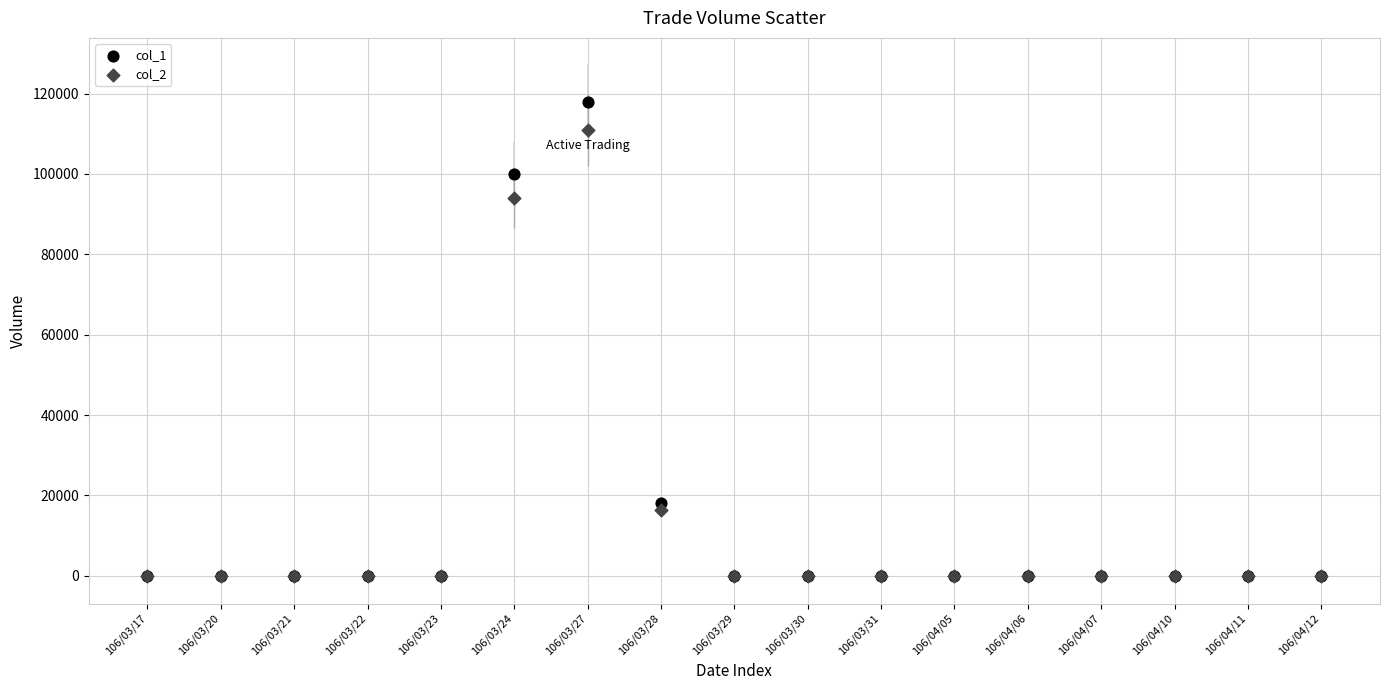

What are all the series names shown in the legend?

col_1, col_2